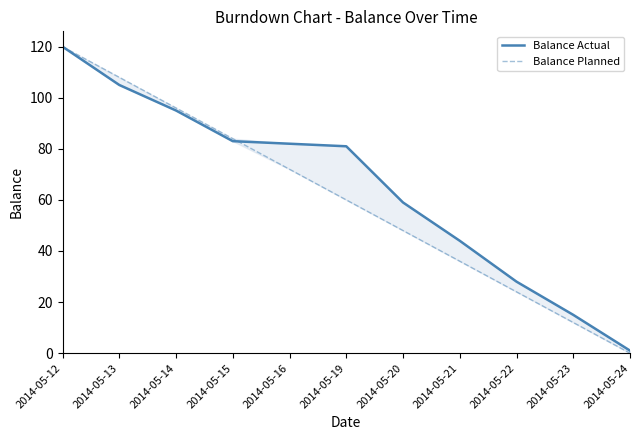

What is the greatest value displayed?

120